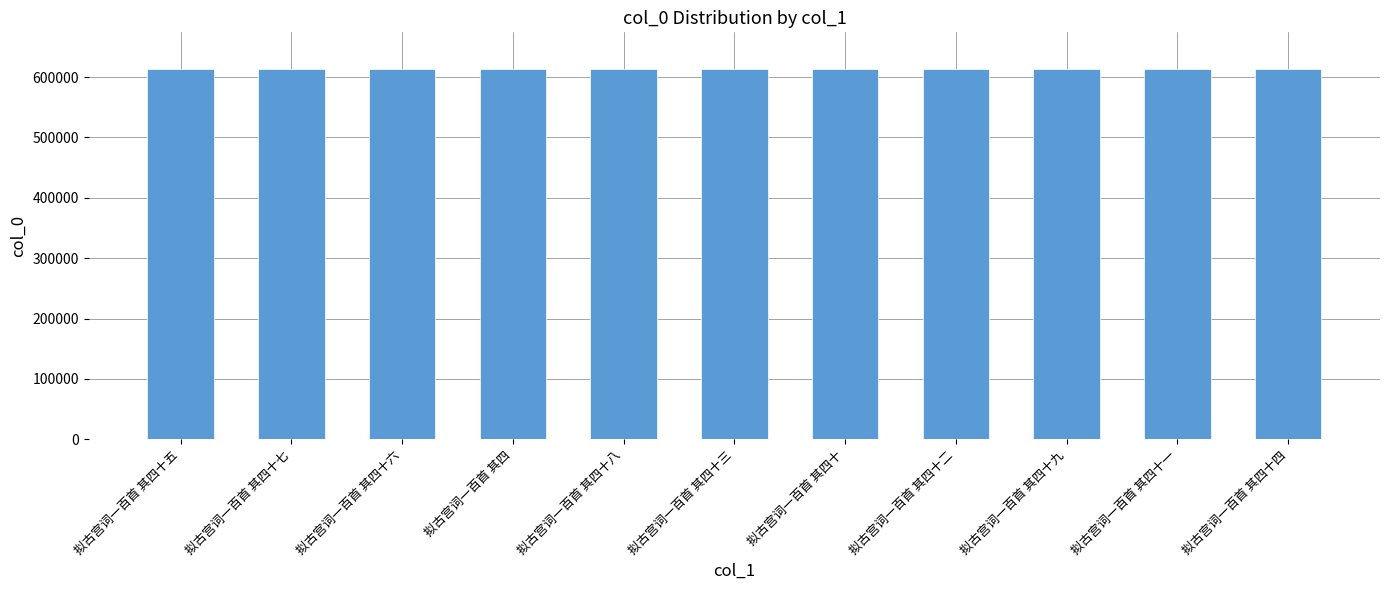

What is the difference between the values at 拟古宫词一百首 其四十四 and 拟古宫词一百首 其四十一?

3